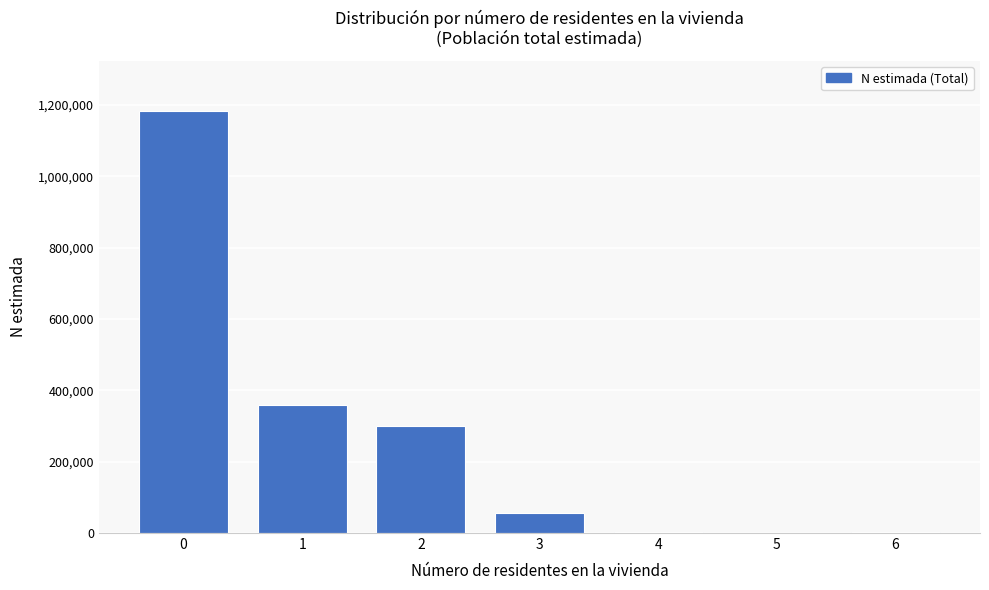

What is the maximum value shown in the chart?

1181496